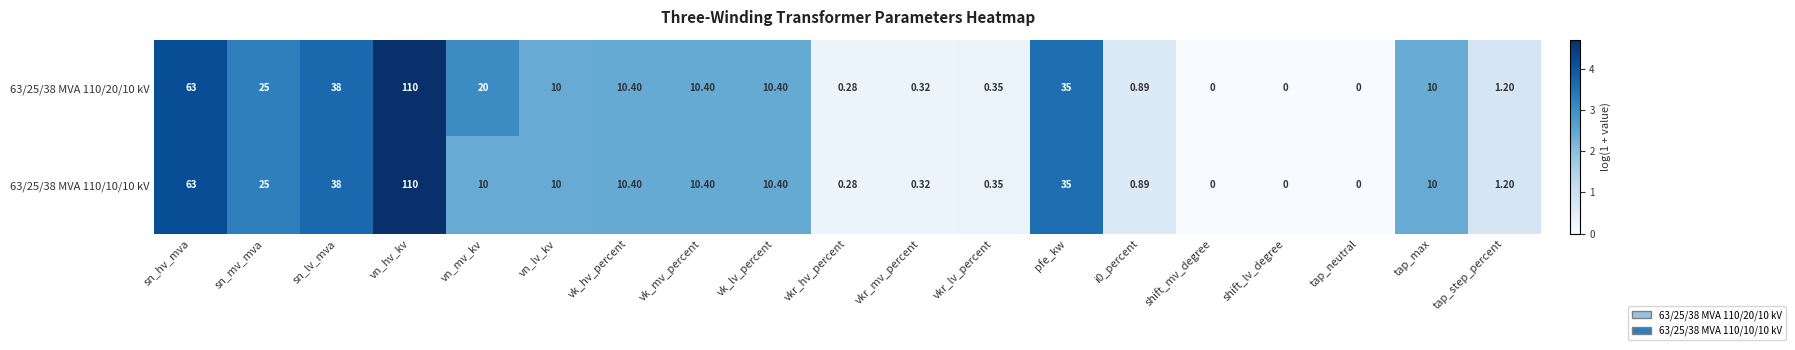

Is the value of 63/25/38 MVA 110/20/10 kV at shift_mv_degree greater than the value of 63/25/38 MVA 110/10/10 kV at vk_mv_percent?

No